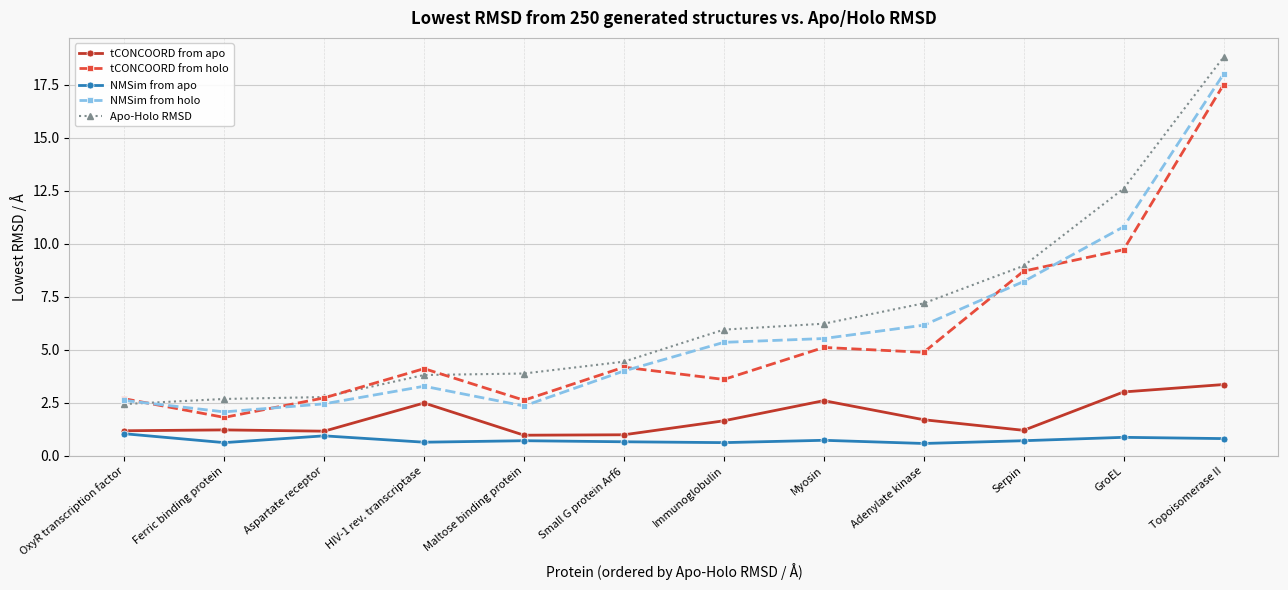

Is it true that NMSim from holo equals 5.5 at Myosin?

True